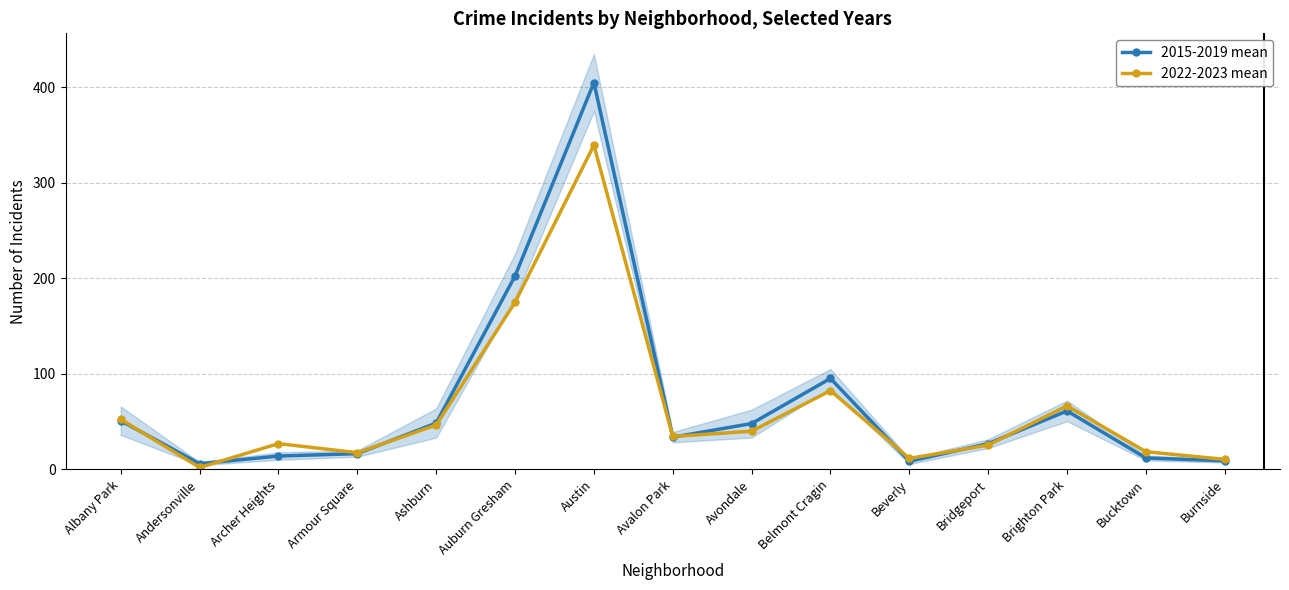

How many interior local valleys does the 2022-2023 mean series have?

4